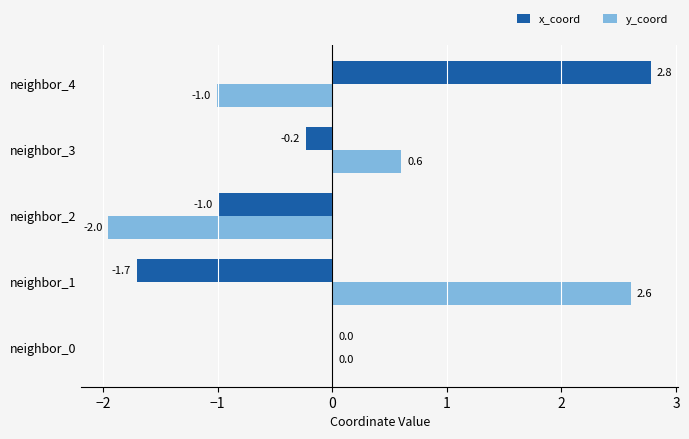

Where is y_coord nearest to the value 0?

neighbor_0